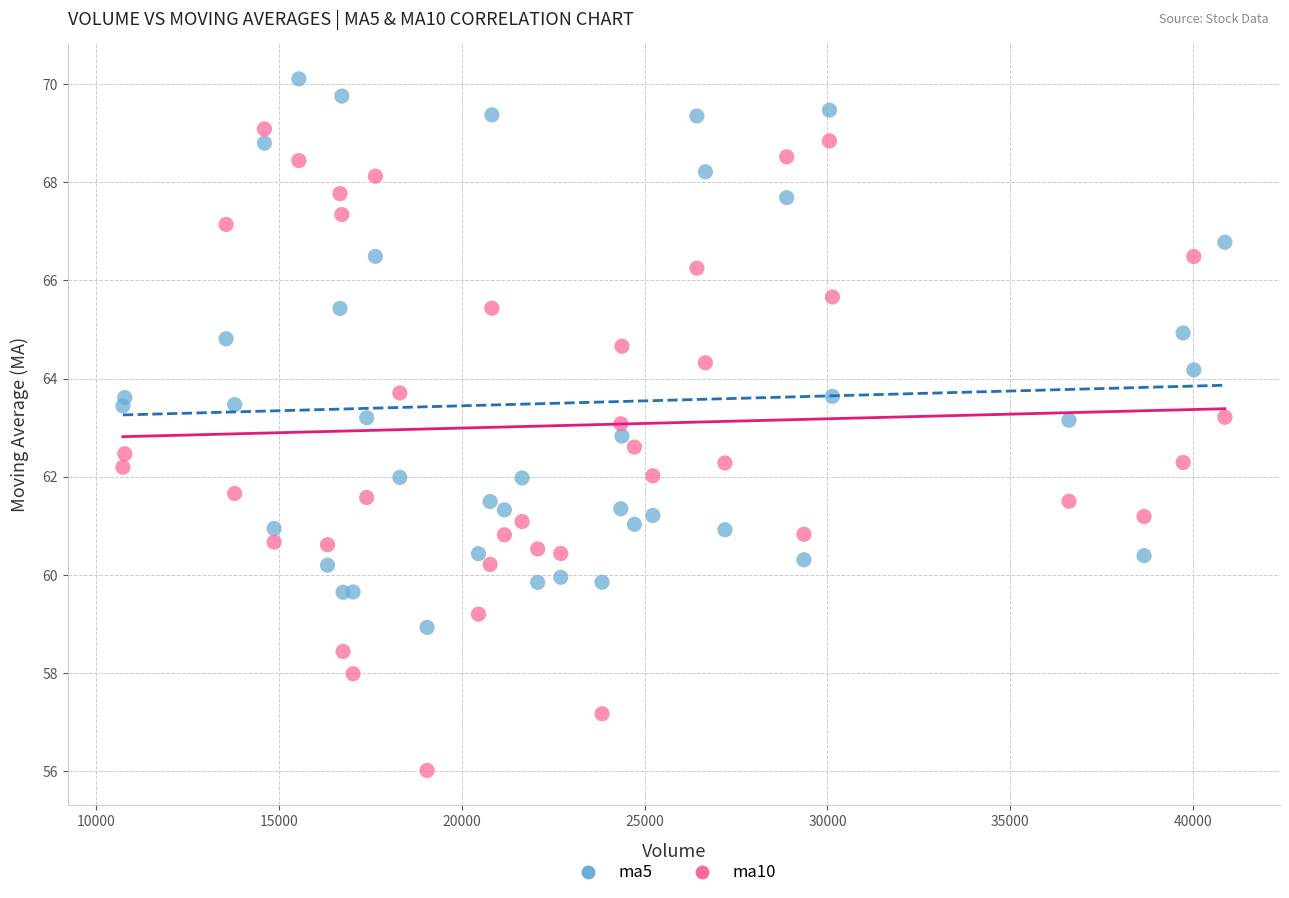

What are all the series names shown in the legend?

ma5, ma10